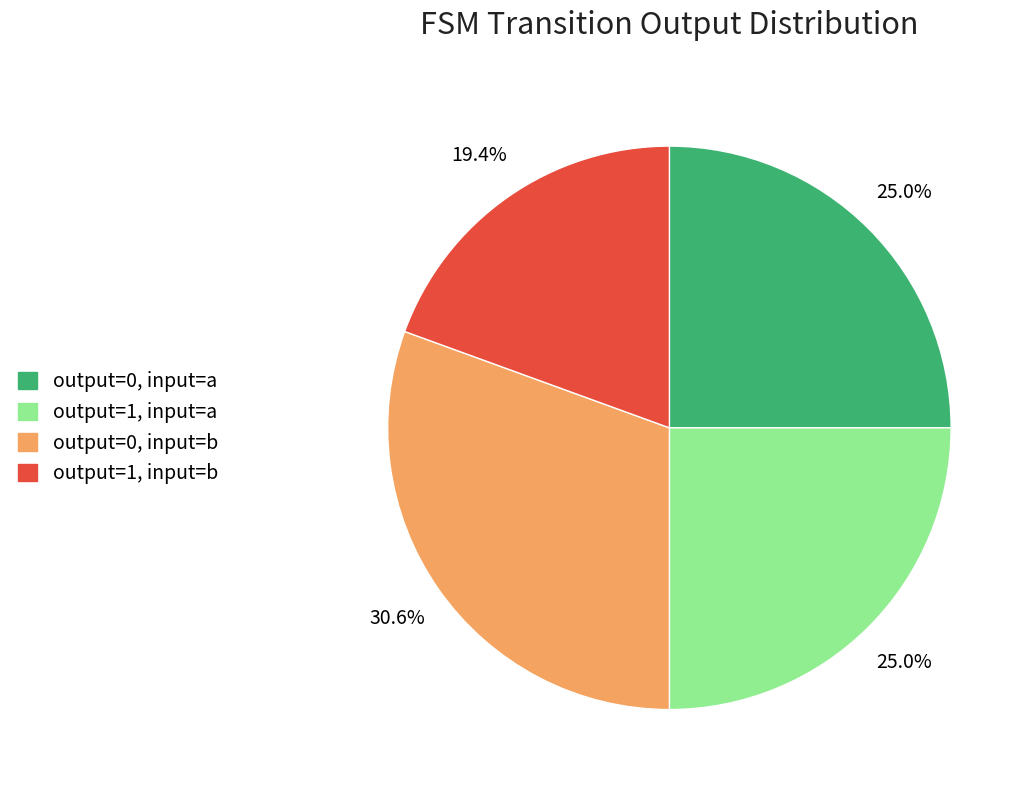

Which has a higher value, output=0, input=b or output=1, input=b?

output=0, input=b